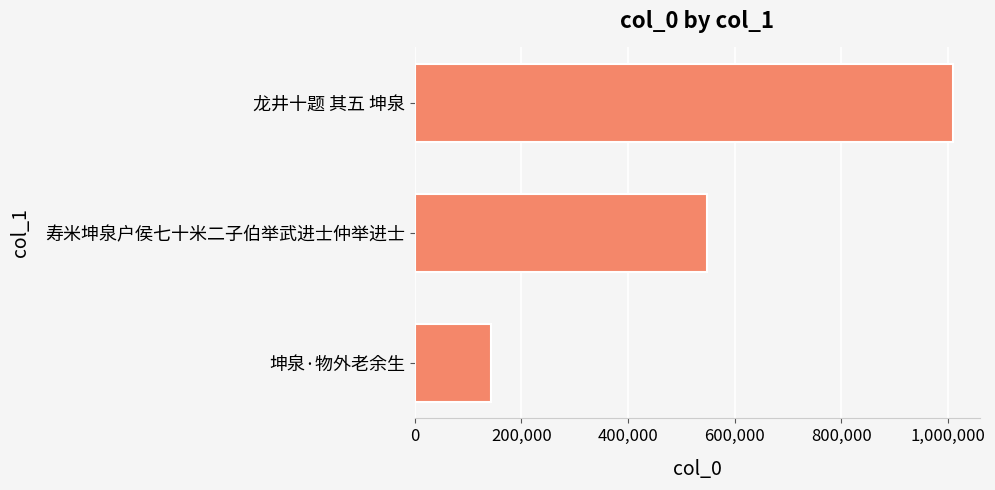

Count the values in the range 143217 to 1009302.

3